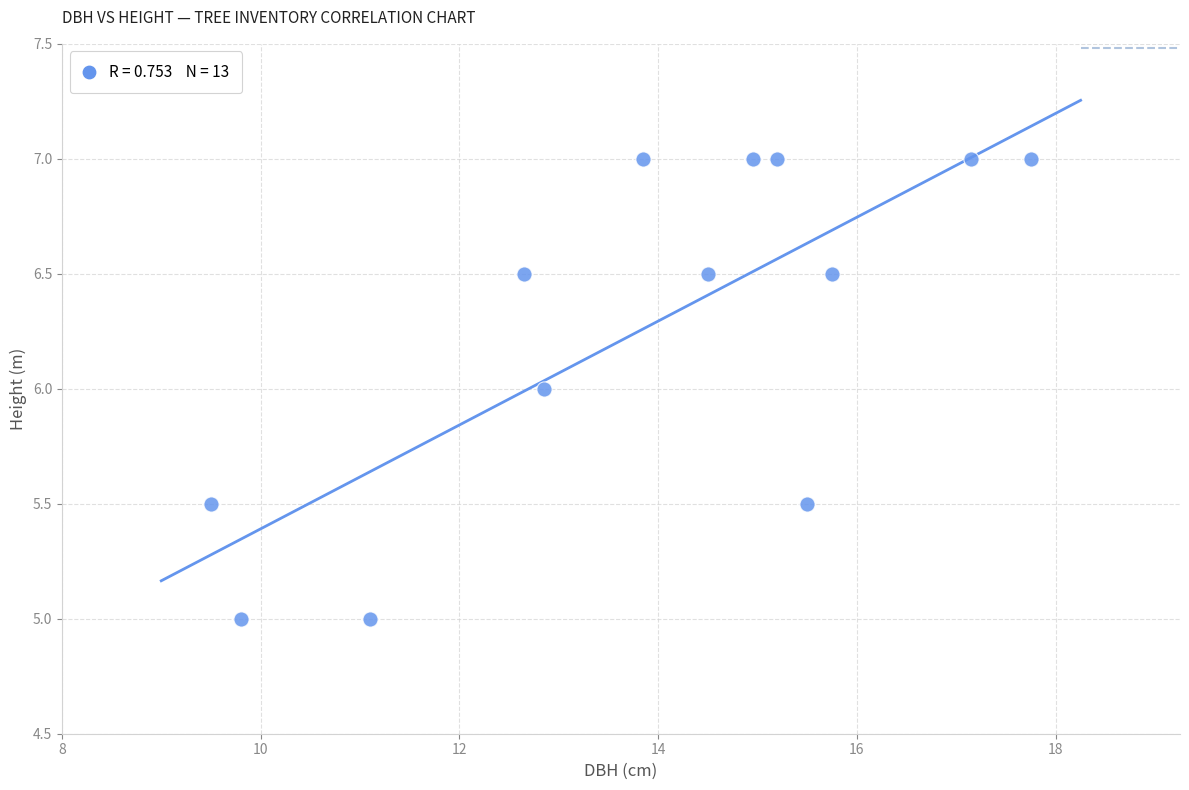

What is the range of Y values (max minus min)?

2.0